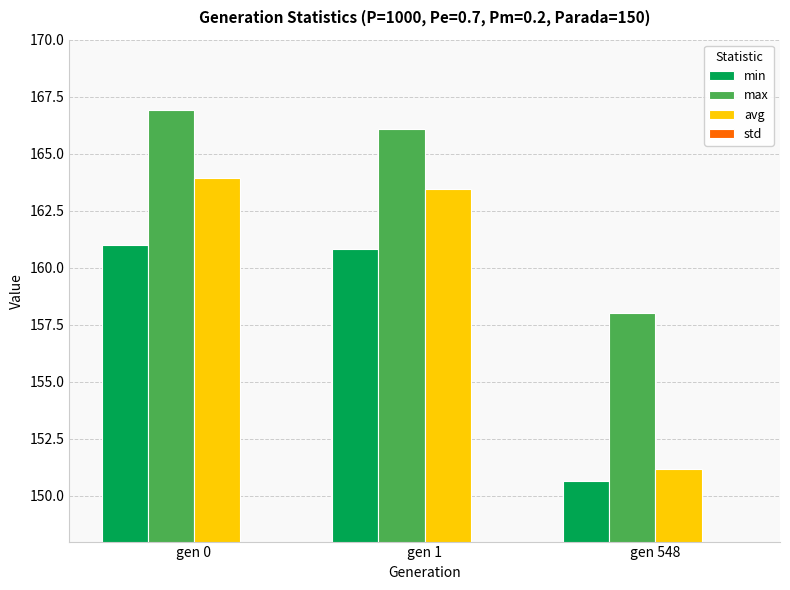

Which category has the lowest value in the max series?

gen 548